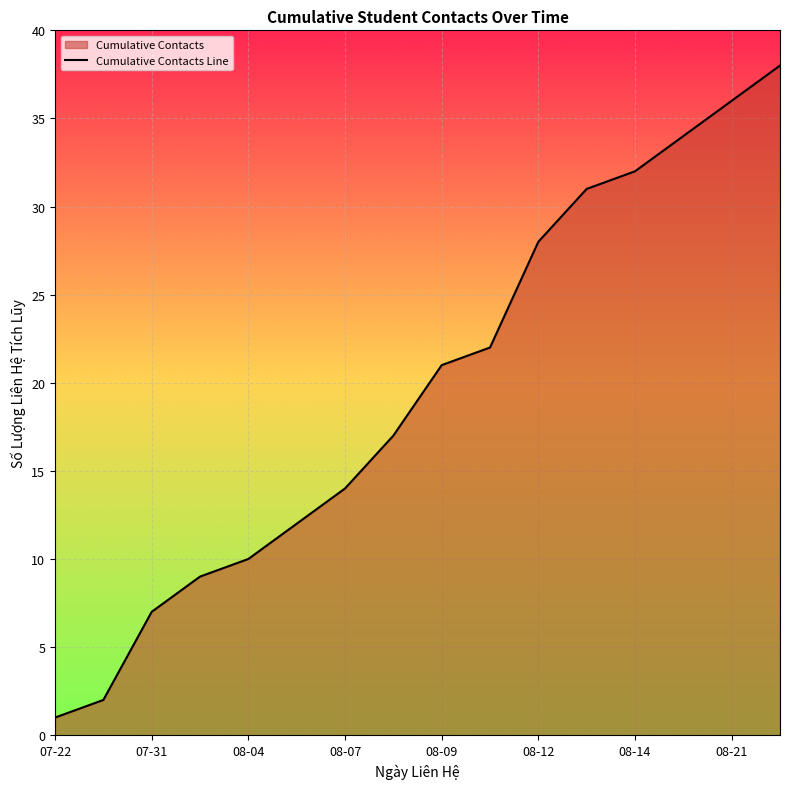

Is it true that the value at 08-21 is 47?

False